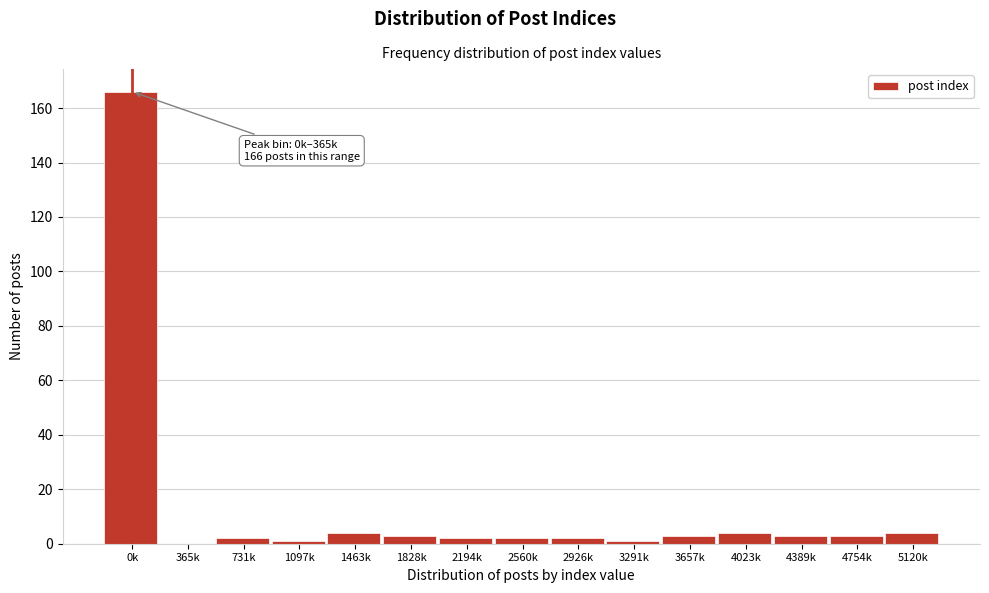

Reading left to right, transcribe all the data shown in this chart.

0k=166	365k=0	731k=2	1097k=1	1463k=4	1828k=3	2194k=2	2560k=2	2926k=2	3291k=1	3657k=3	4023k=4	4389k=3	4754k=3	5120k=4